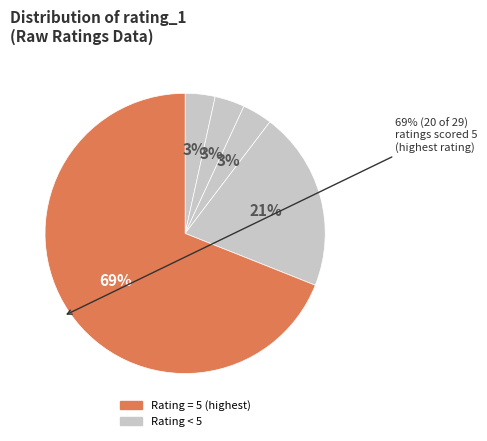

How many slices are in this pie chart?

5